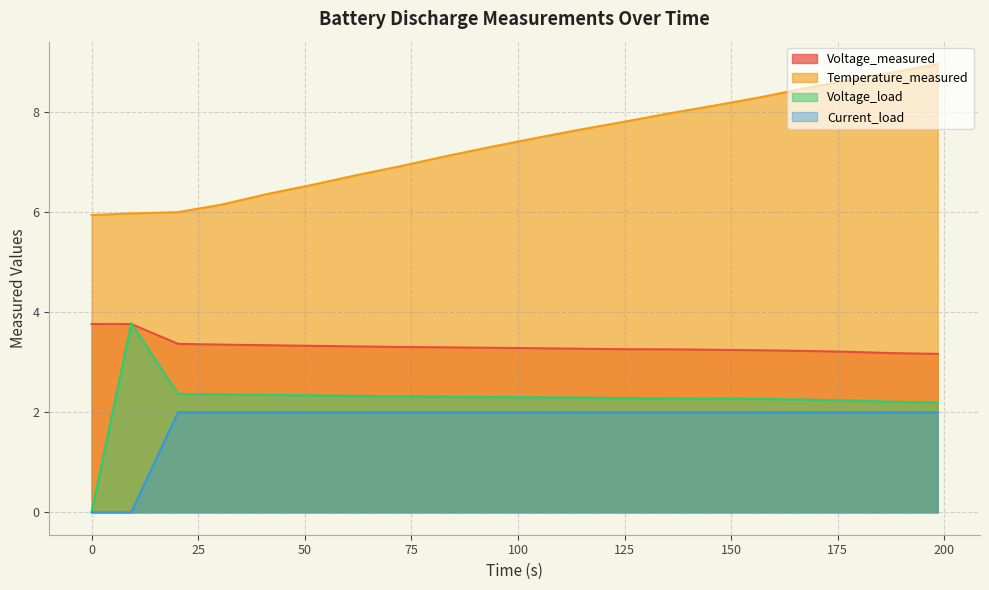

How many lines are shown in the chart?

4